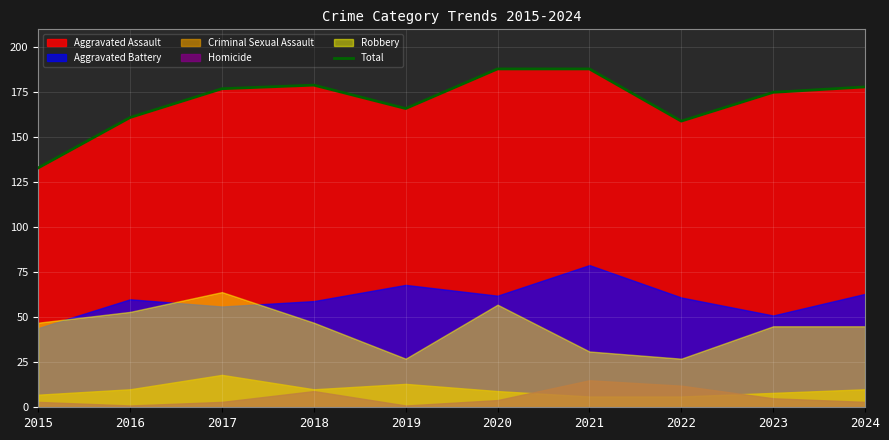

Read the value at 2018, to the nearest 5.

180